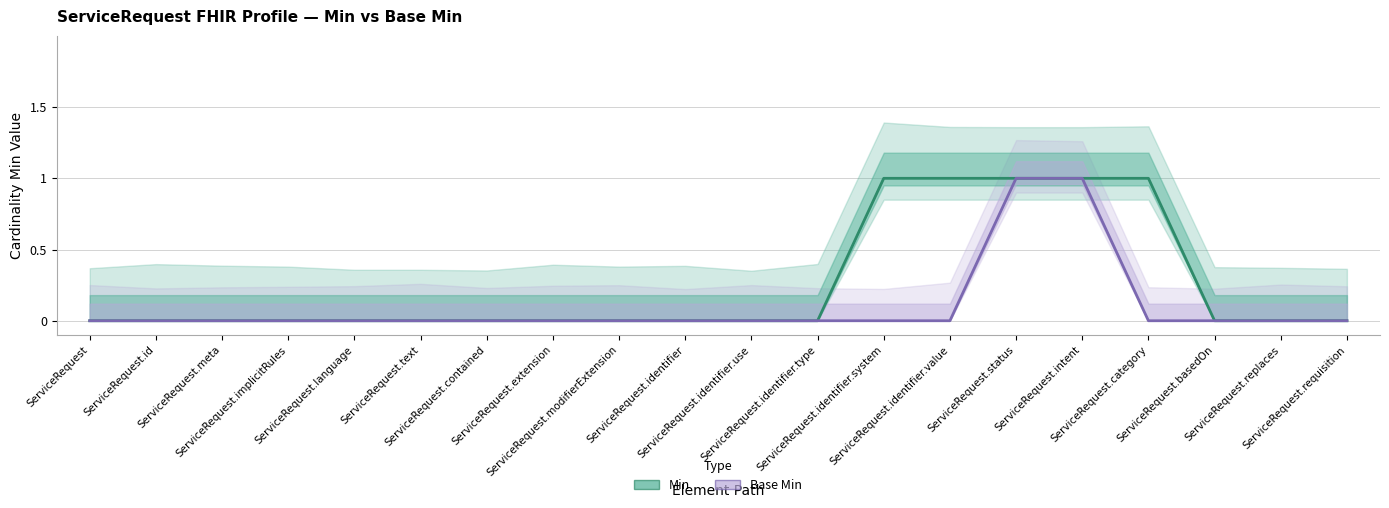

What are all the series names shown in the legend?

Min, Base Min